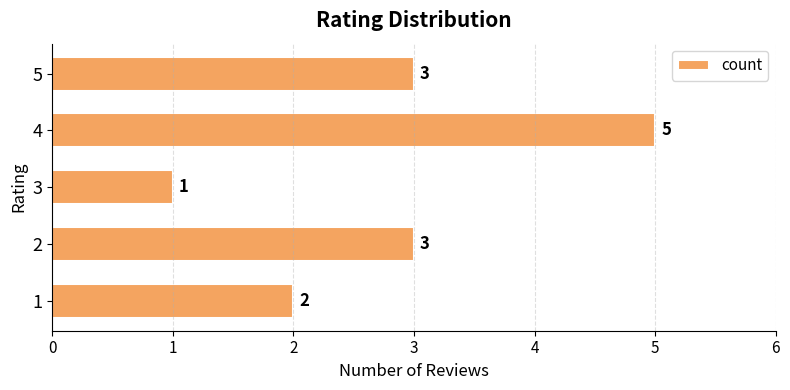

What is the change in value from 1 to 5?

+1